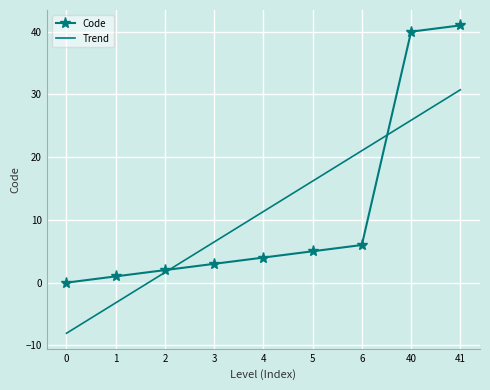

True or false: Code has a value of 3 at 3.

True